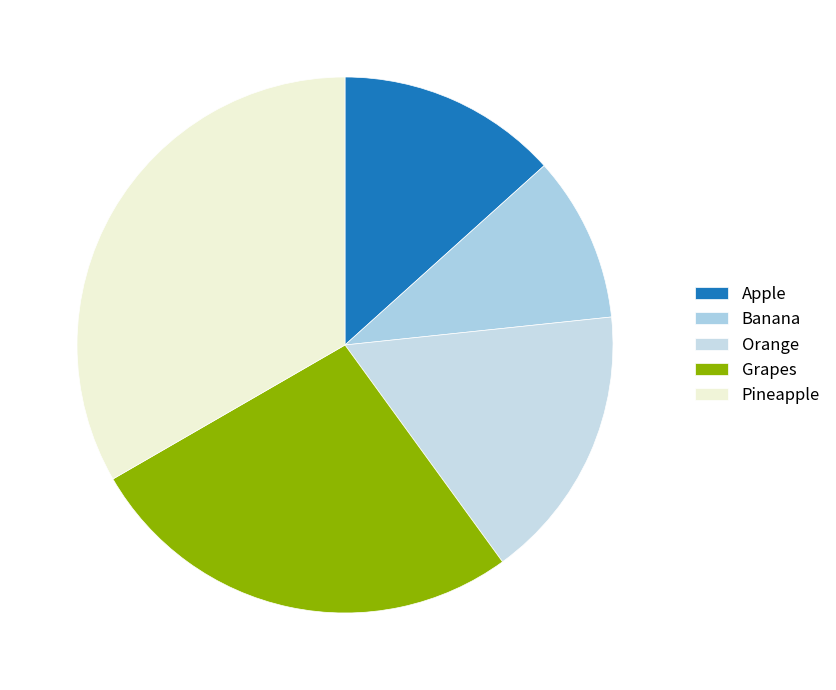

Which category has the smallest portion of the pie?

Banana